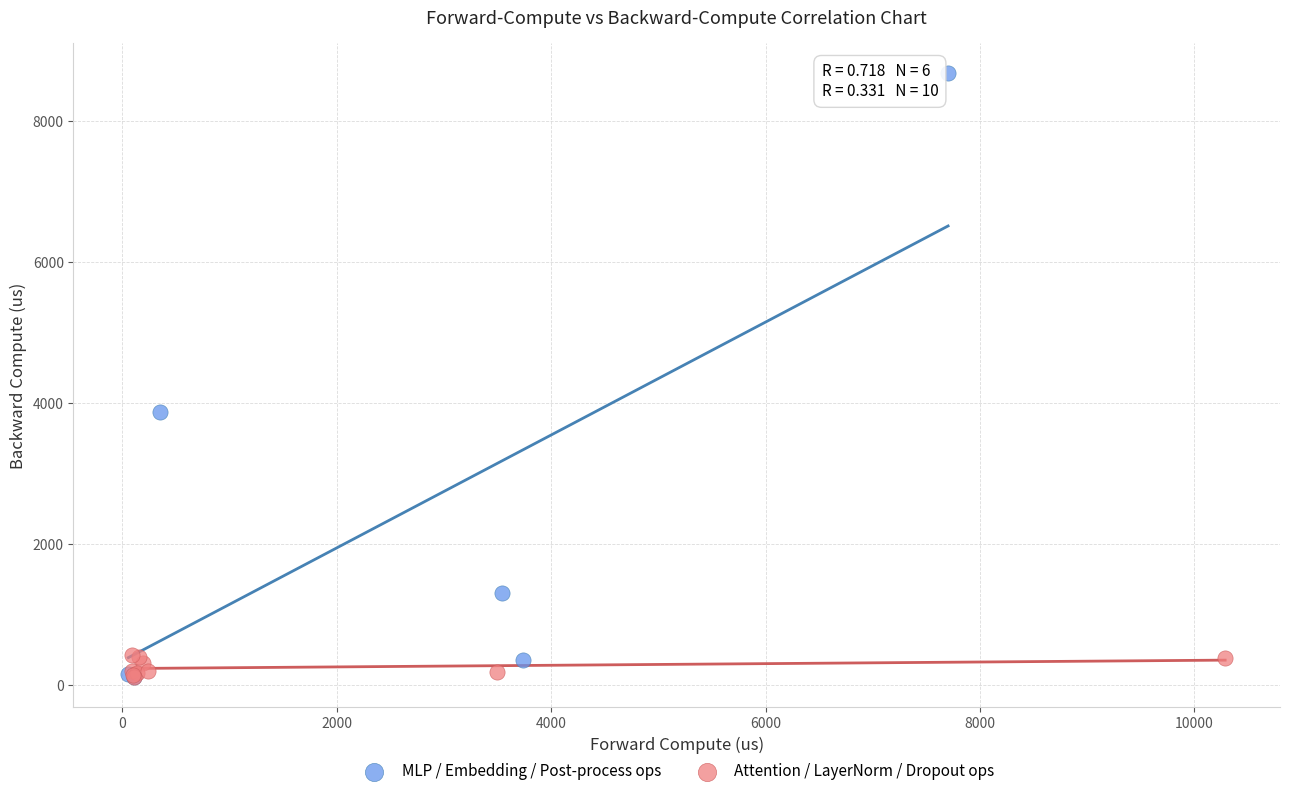

Which series has the widest spread of Y values?

MLP / Embedding / Post-process ops